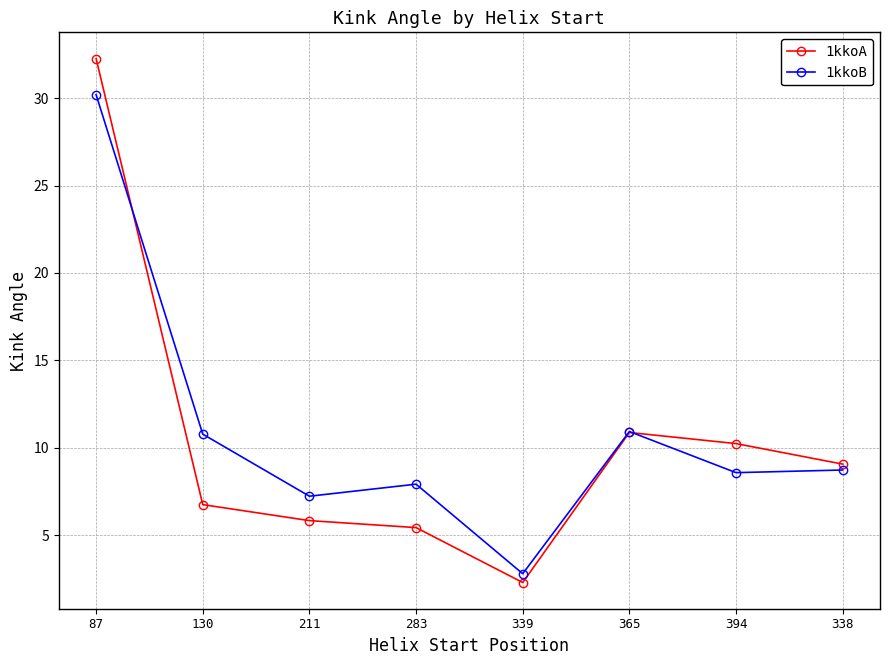

At which category does the chart reach its peak across all series?

87